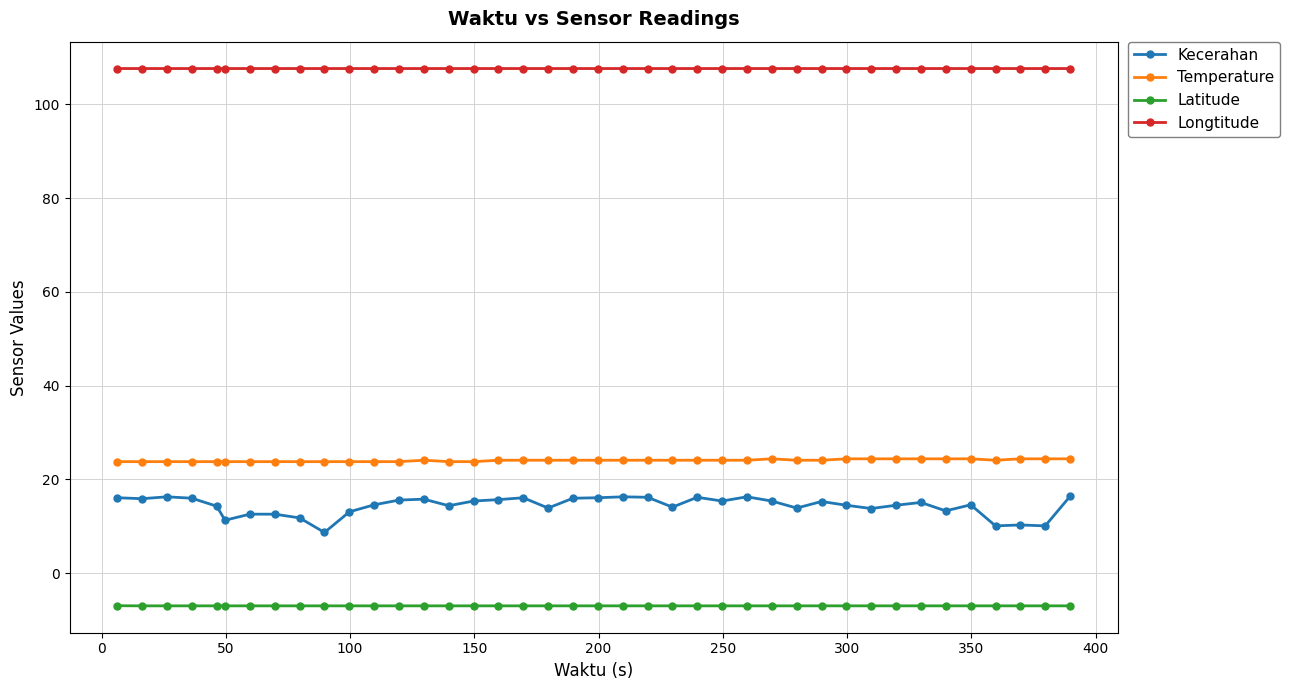

At how many categories does at least one series exceed 64?

40